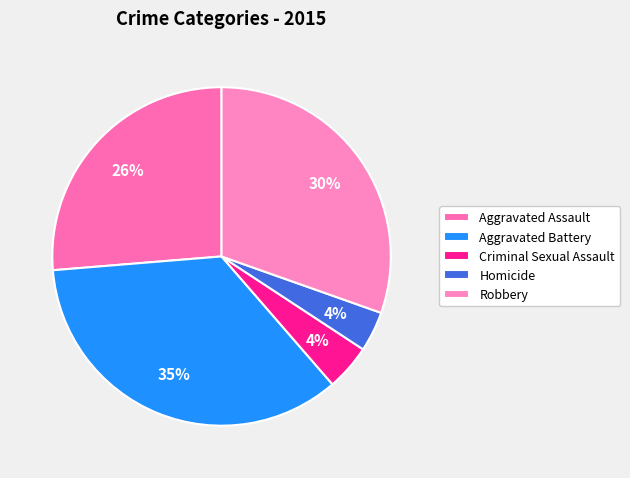

Which category has the biggest portion of the pie?

Aggravated Battery